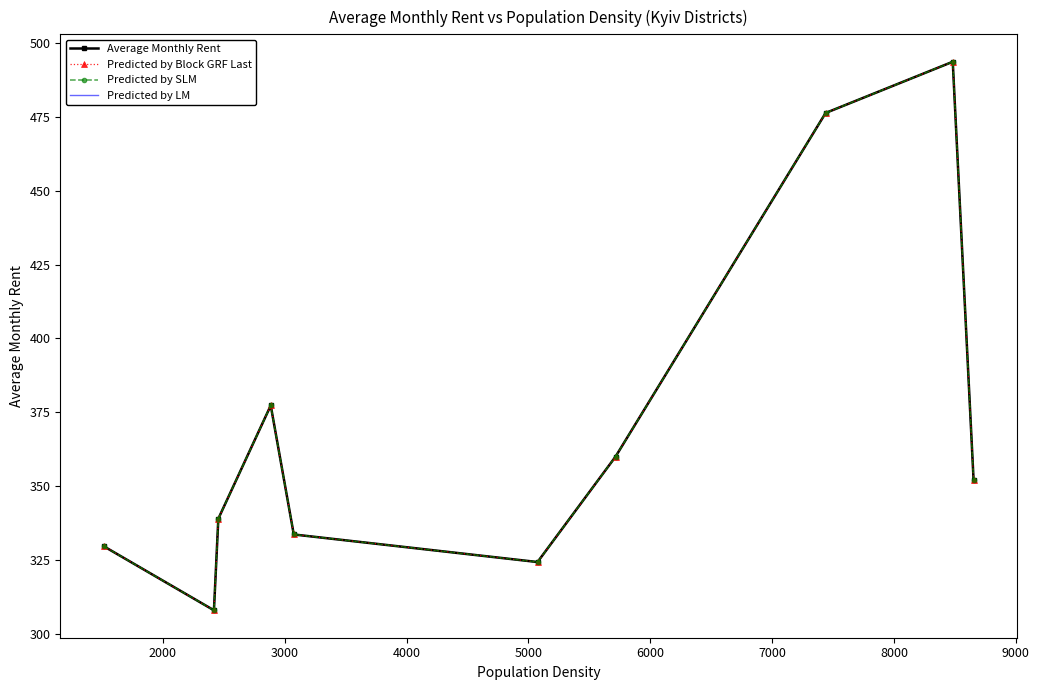

Reading right to left, what are all the values shown in this chart?

Average Monthly Rent: 352.0	493.7	476.3	360.0	324.3	333.7	377.3	339.0	308.0	329.7
Predicted by Block GRF Last: 352.0	493.7	476.3	360.0	324.3	333.7	377.3	339.0	308.0	329.7
Predicted by SLM: 352.0	493.7	476.3	360.0	324.3	333.7	377.3	339.0	308.0	329.7
Predicted by LM: 352.0	493.7	476.3	360.0	324.3	333.7	377.3	339.0	308.0	329.7